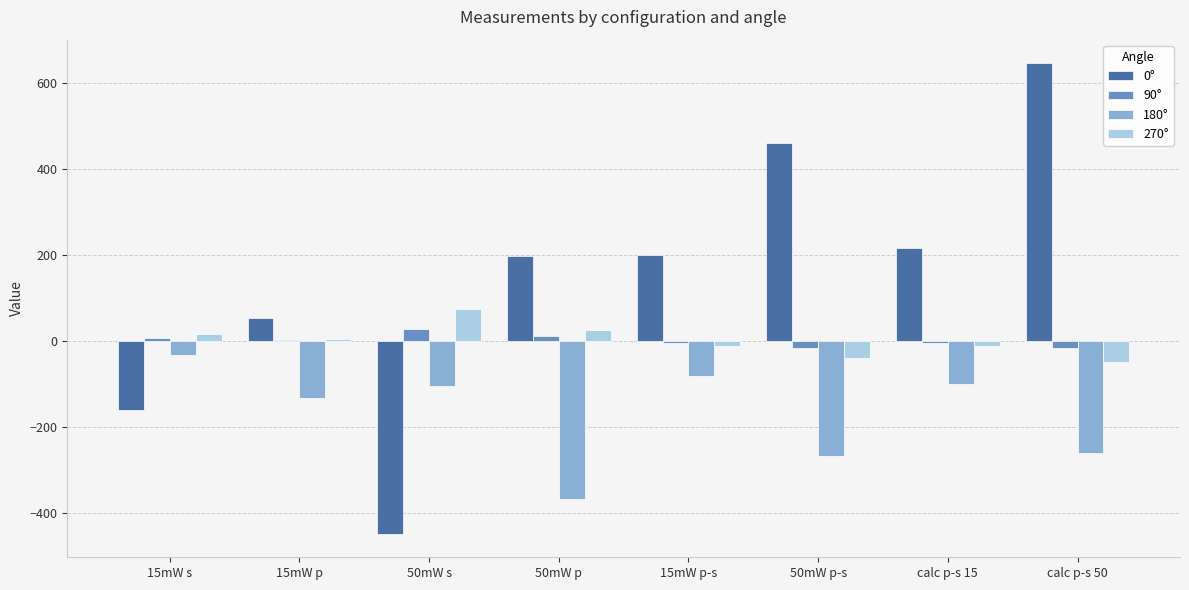

Which series has the largest total across all categories?

0°